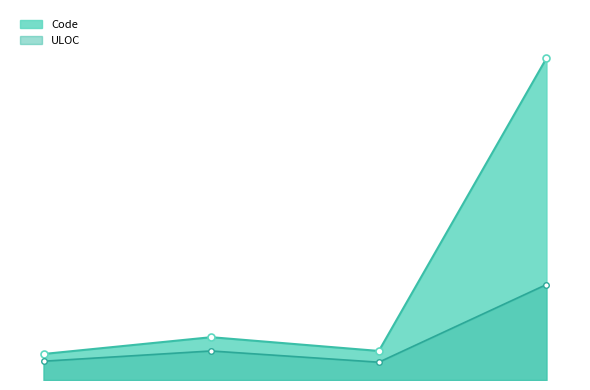

What are all the series names shown in the legend?

Code, ULOC